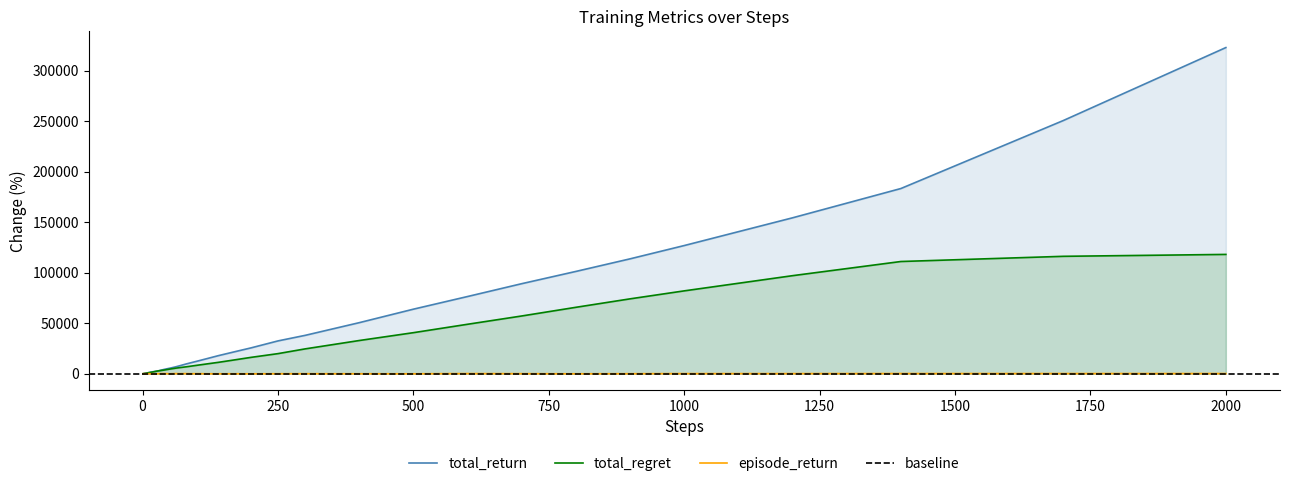

How many lines are shown in the chart?

3